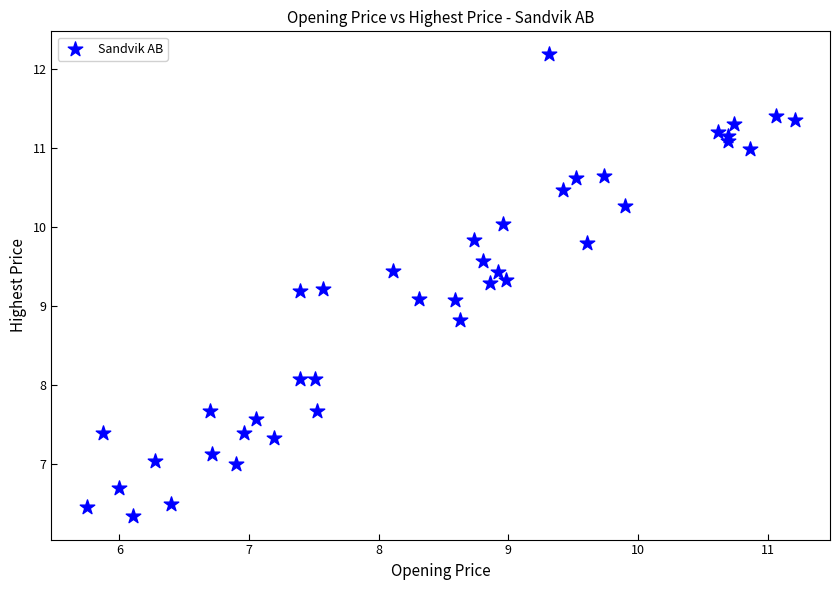

What is the range of Y values (max minus min)?

5.8